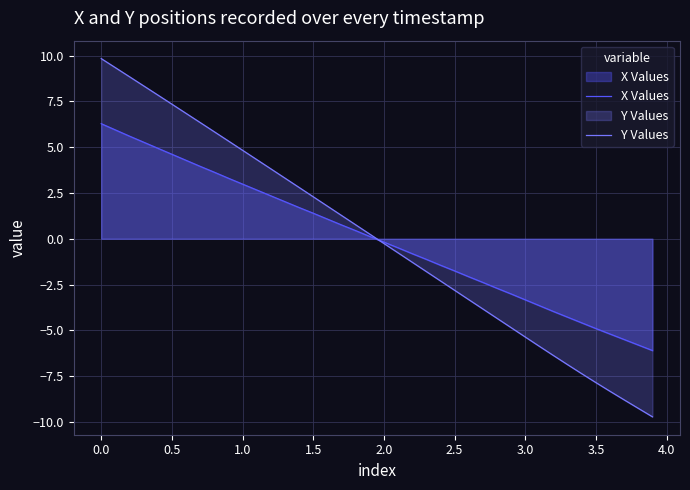

Which category has the highest value in the X Values series?

0.0